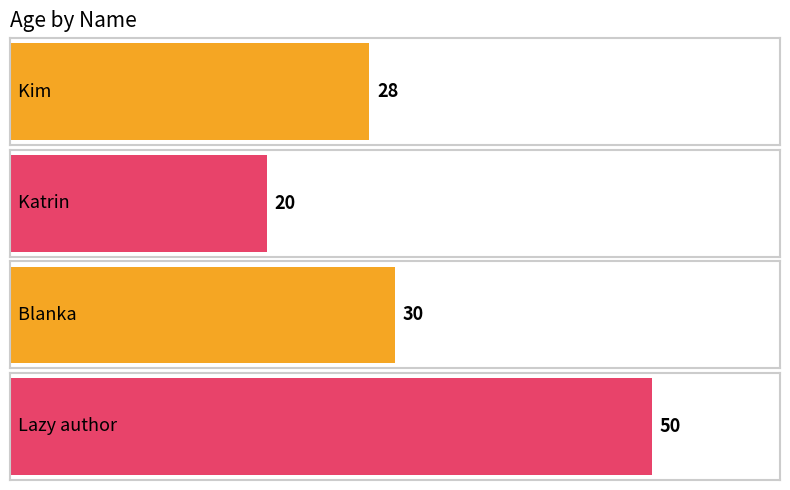

True or false: the data shows 45 at Blanka.

False